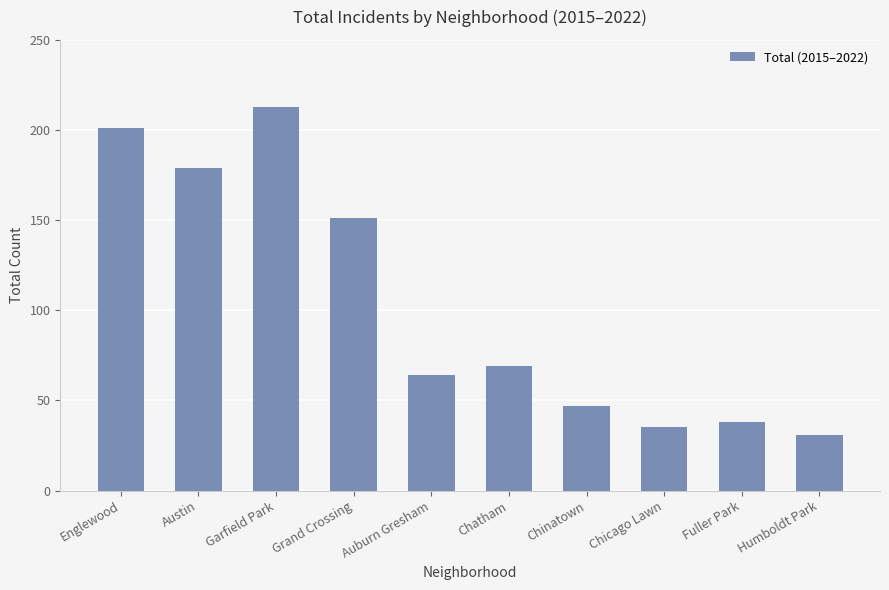

True or false: the data shows 201 at Englewood.

True